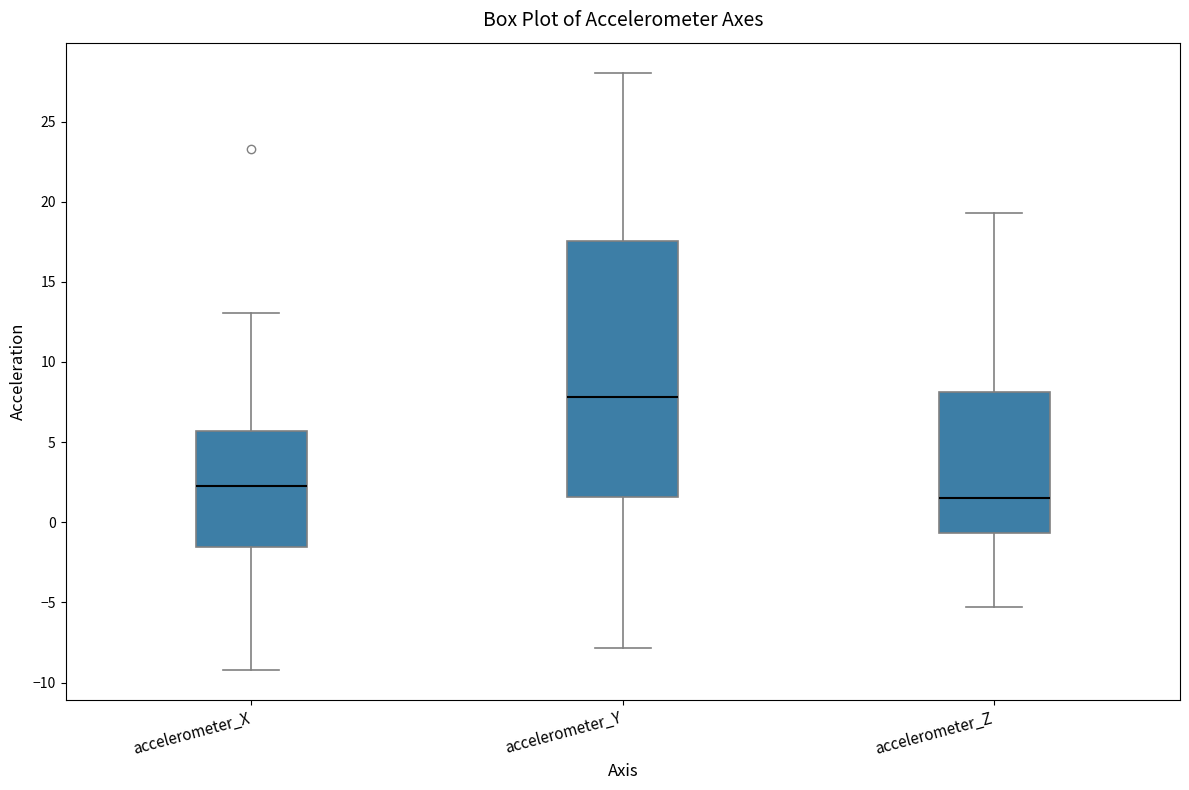

Where is the lower edge of the box for accelerometer_Z on the y-axis? The values are not printed on the chart, so give them approximately, as read against the axis.

-0.5